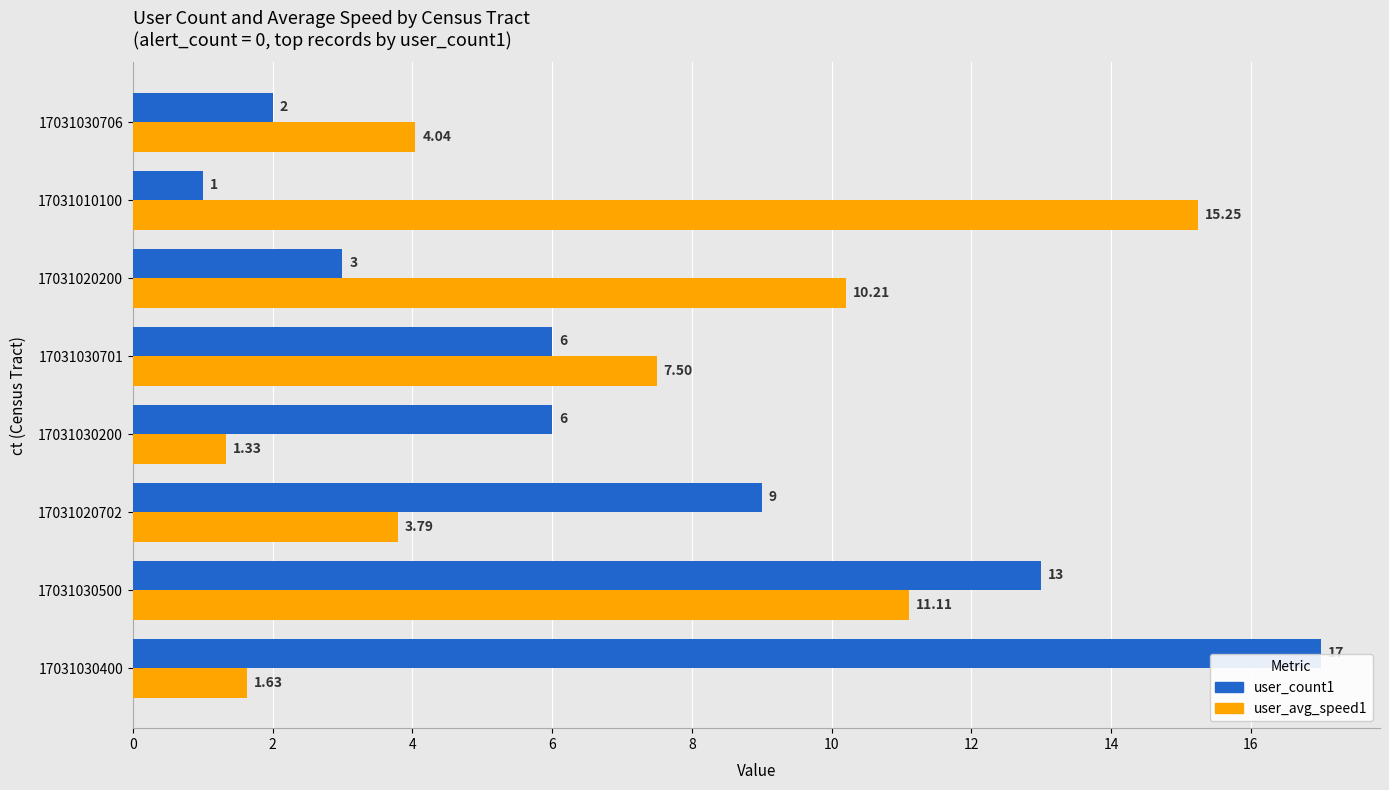

Rank the series by their maximum value, from lowest to highest.

user_avg_speed1, user_count1